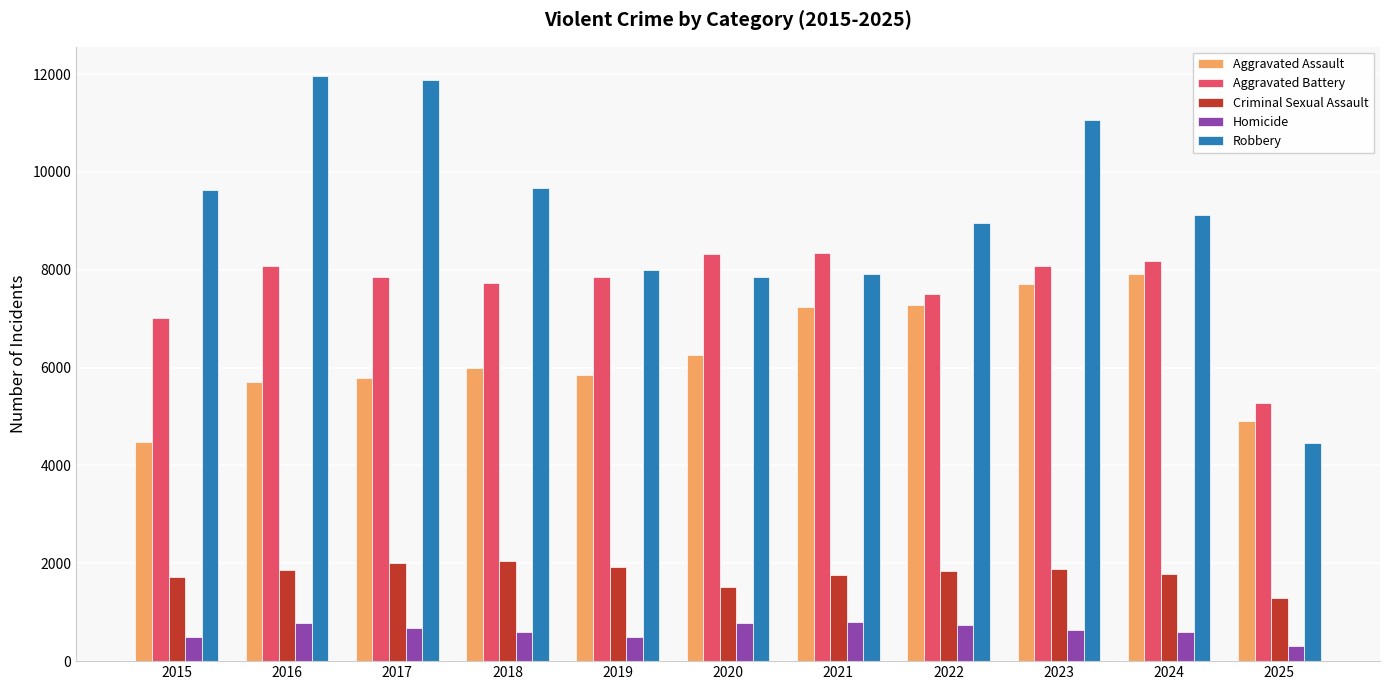

Which series has the largest range (max minus min)?

Robbery